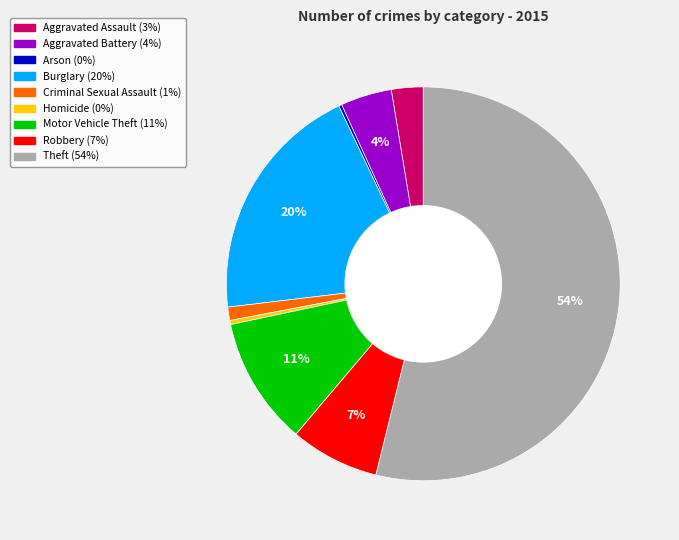

To the nearest percent, what is the combined percentage of Theft and Criminal Sexual Assault?

55%